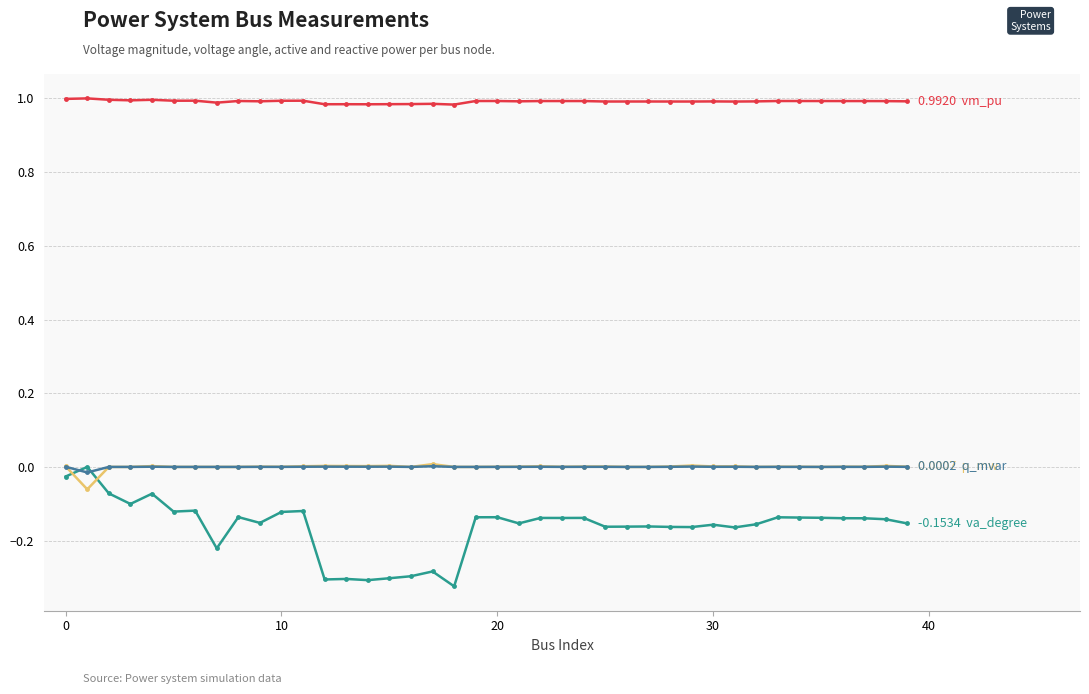

How many data points does each series have?

40